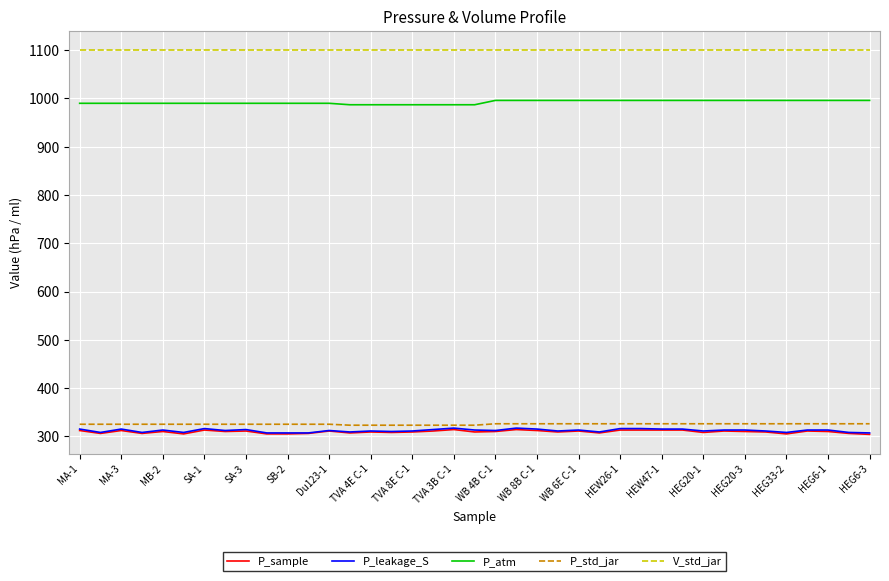

True or false: V_std_jar and P_std_jar intersect in this chart.

False